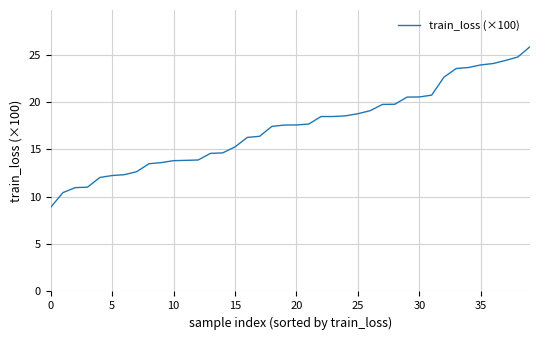

What is the smallest value displayed?

8.9